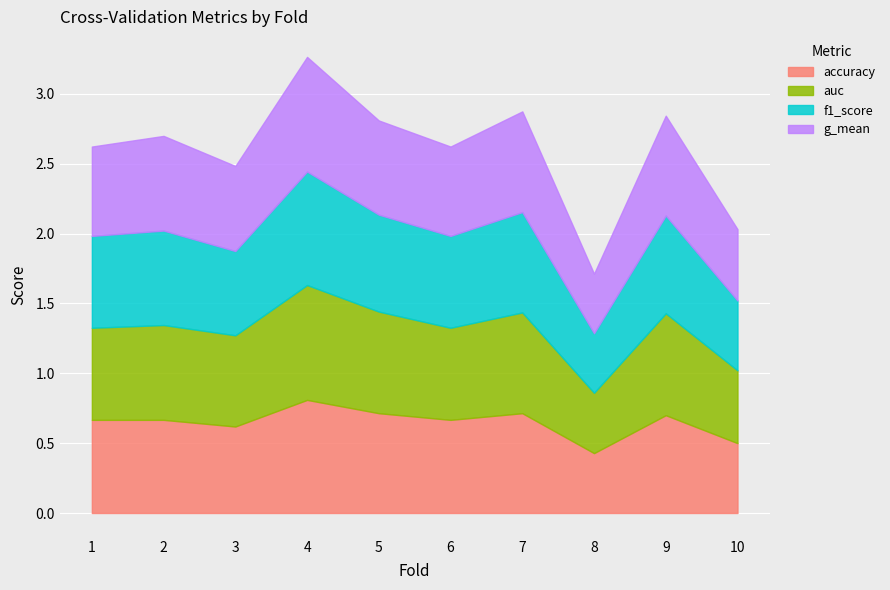

What is the highest value of the g_mean series?

0.8